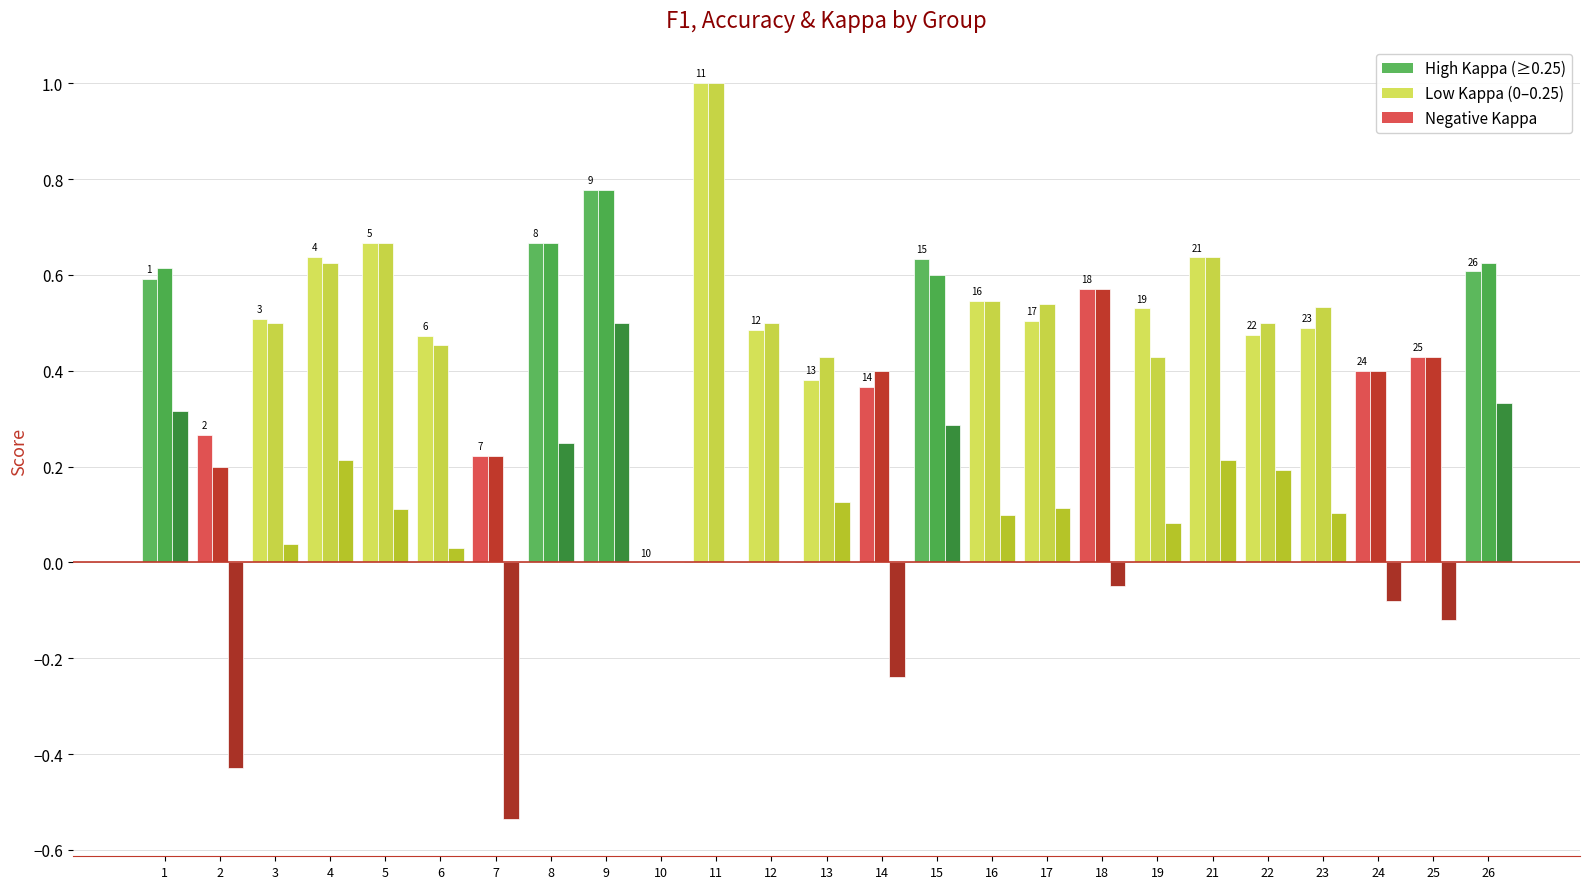

How many series are shown in this chart?

3